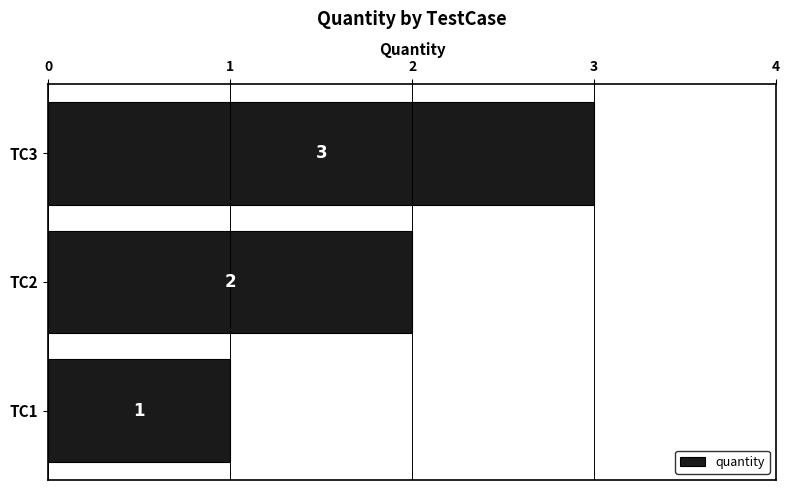

What is the maximum value shown in the chart?

3